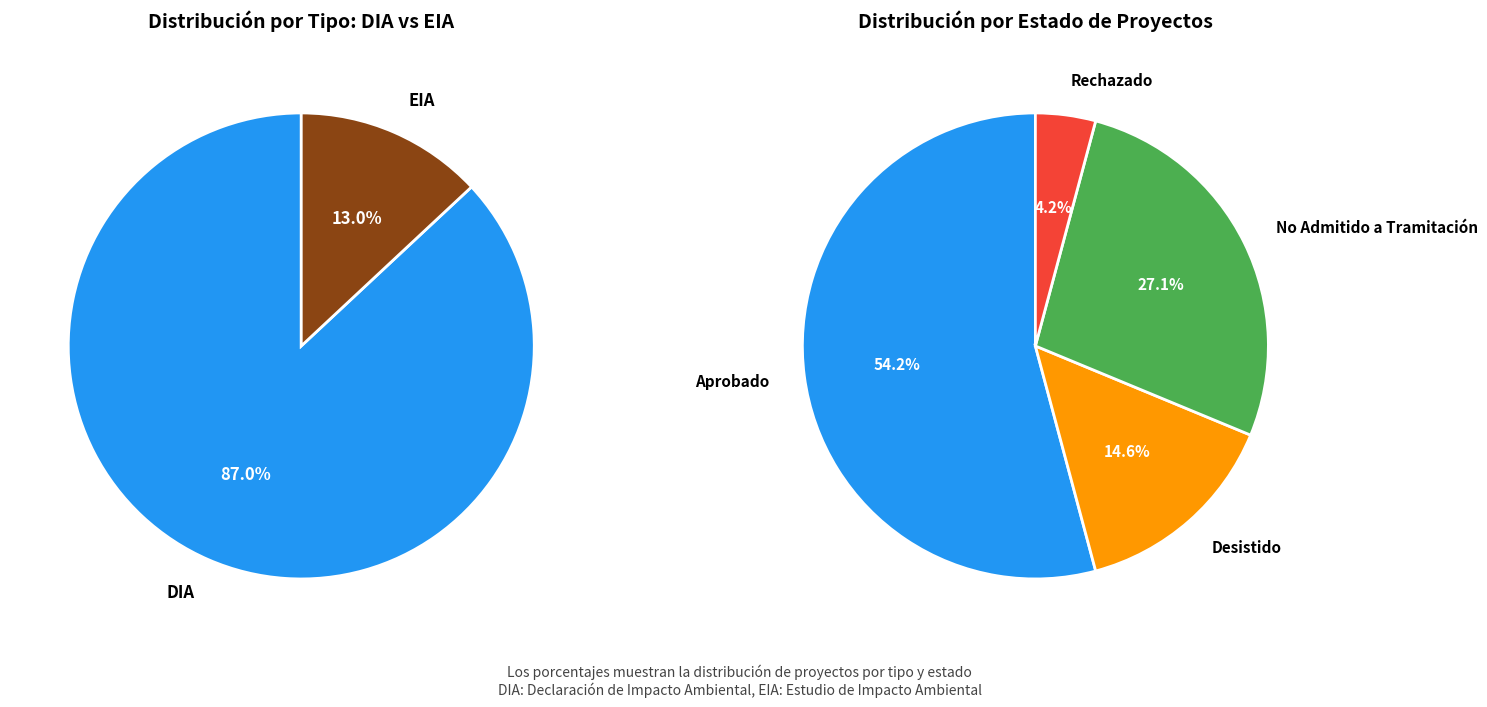

Rank the categories by value from lowest to highest.

EIA, DIA